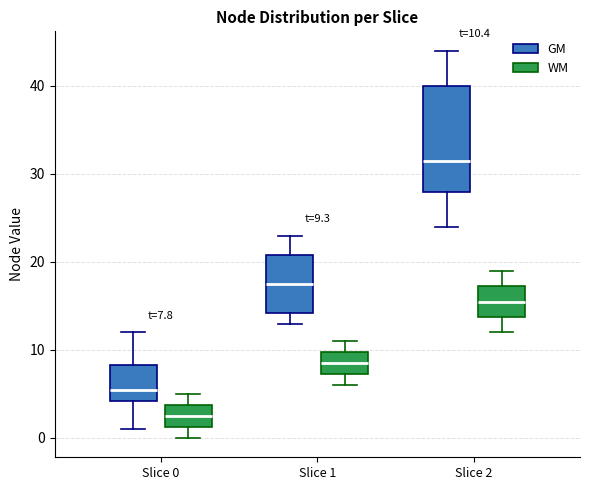

Which box has the lowest median line?

Slice 0 (WM)